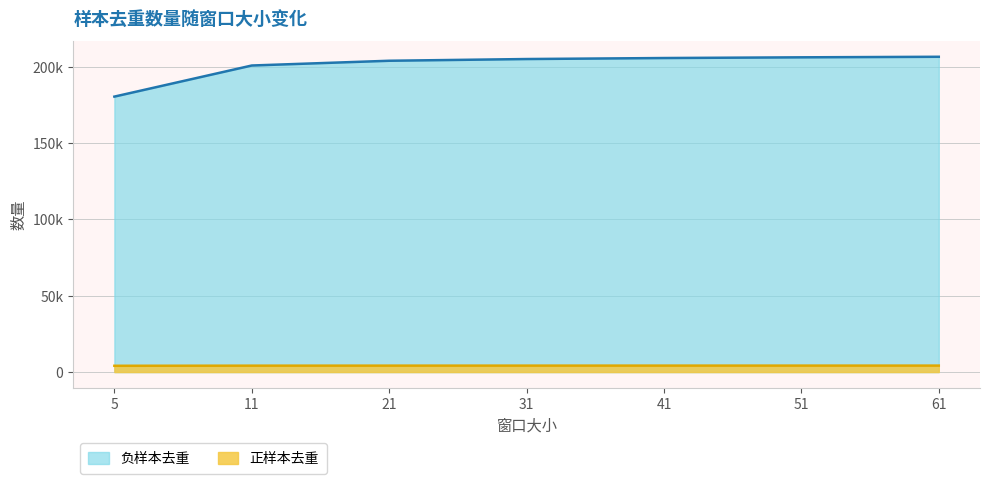

Count the number of categories in the chart.

7